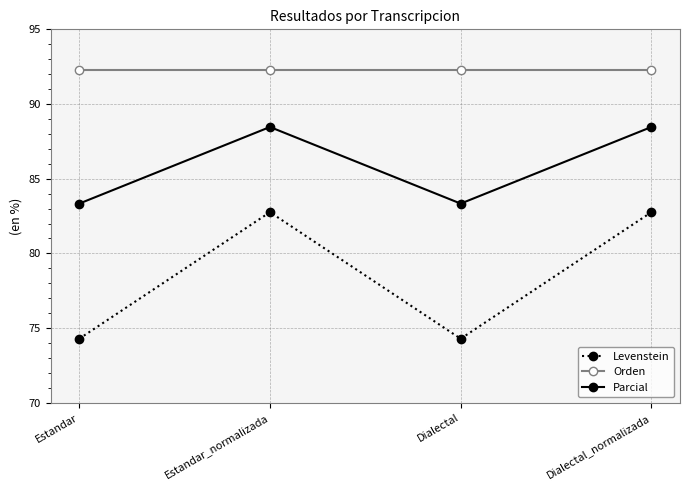

Is it true that Levenstein equals 46.0 at Estandar_normalizada?

False